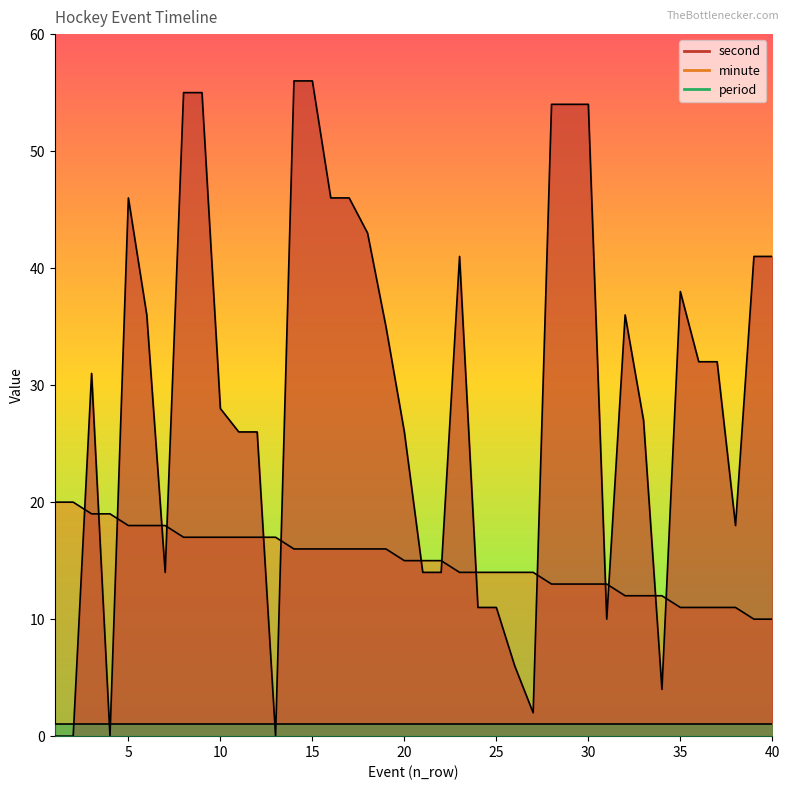

Which series has the widest spread of values?

second